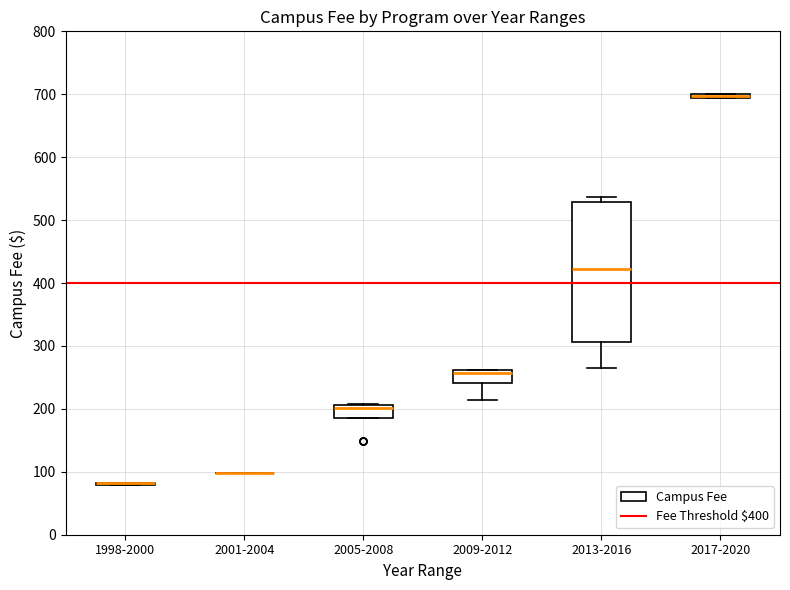

Which box is the tallest, from its lower edge to its upper edge?

2013-2016